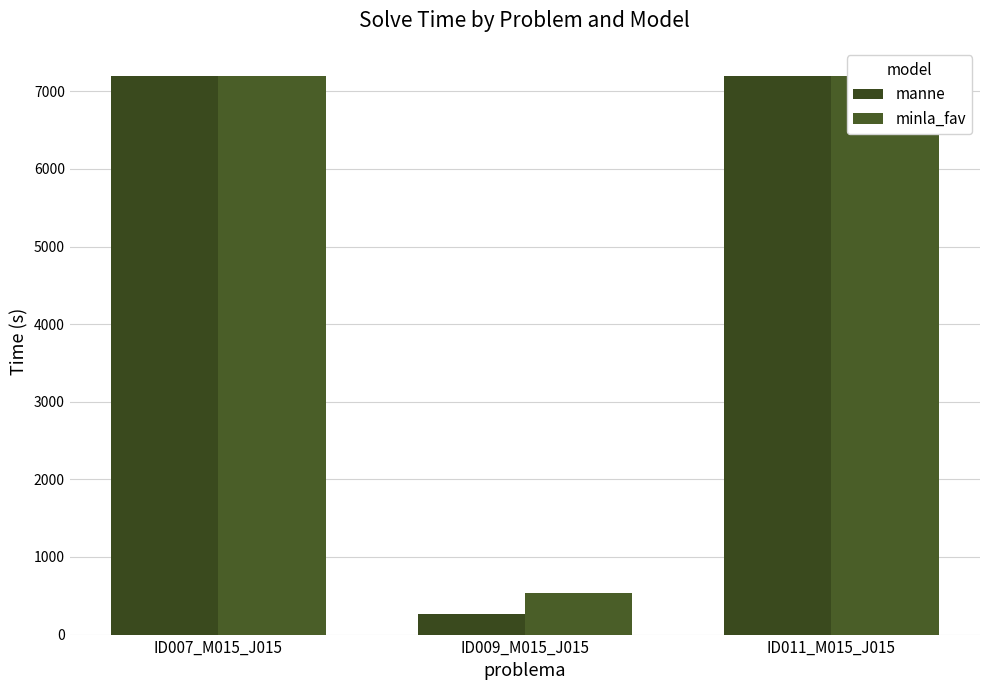

Is it true that manne equals 11628.7 at ID011_M015_J015?

False